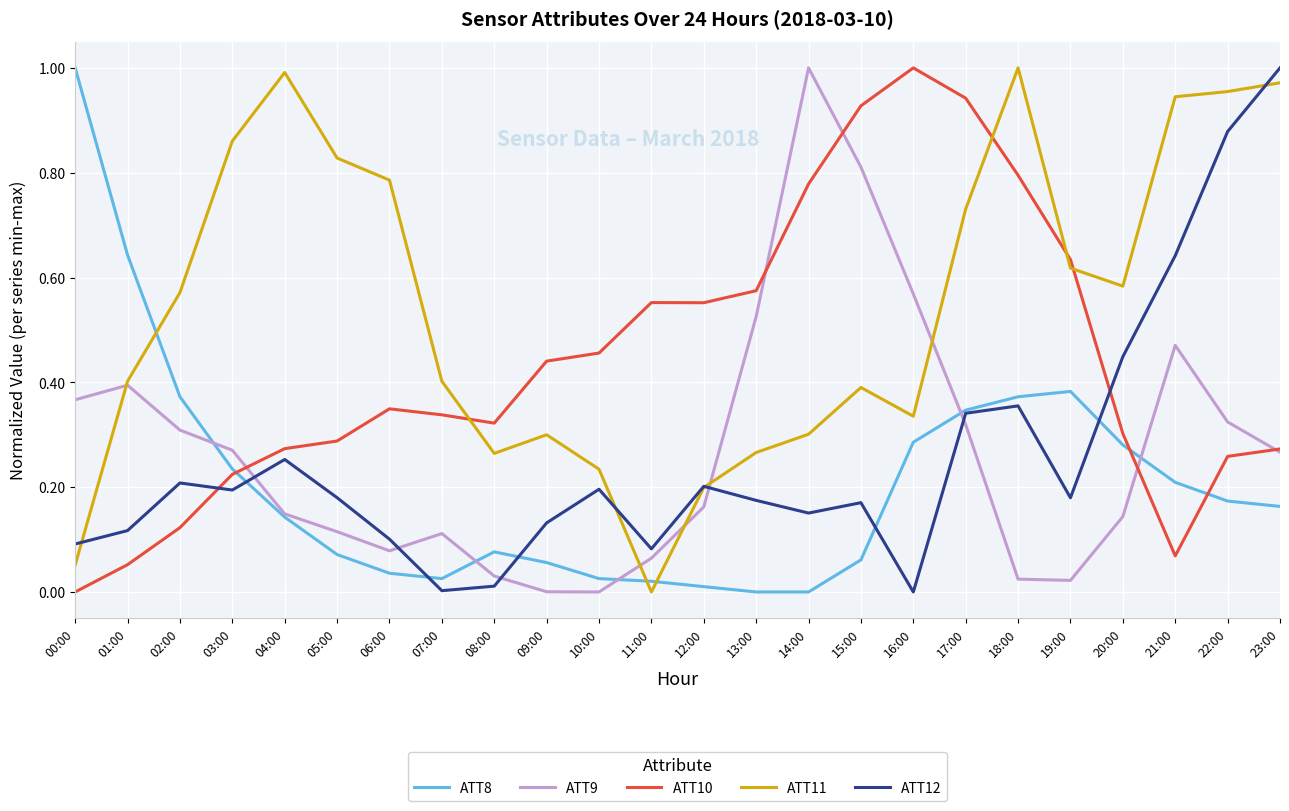

Which series changed the most between 06:00 and 16:00?

ATT10